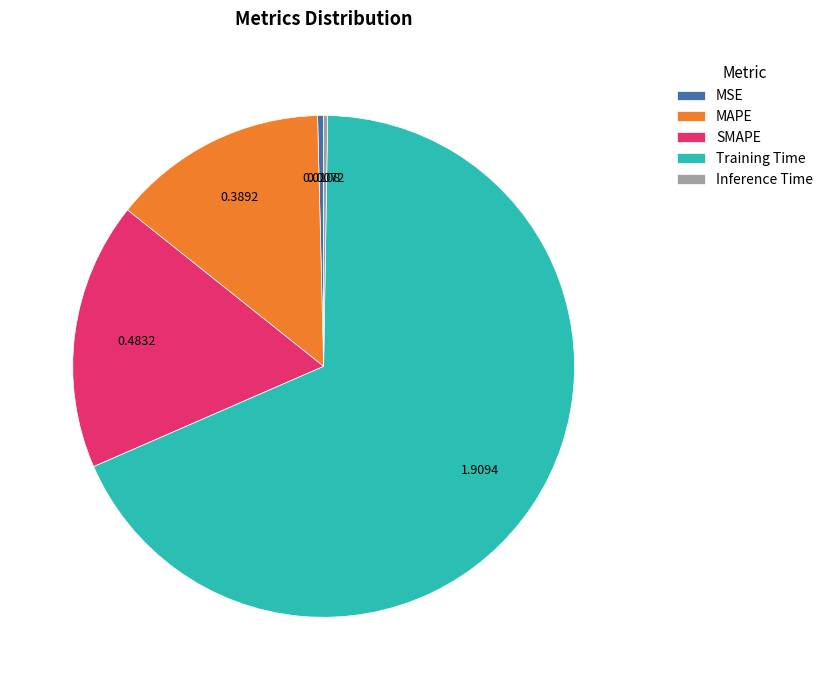

Which has a higher value, MSE or SMAPE?

SMAPE